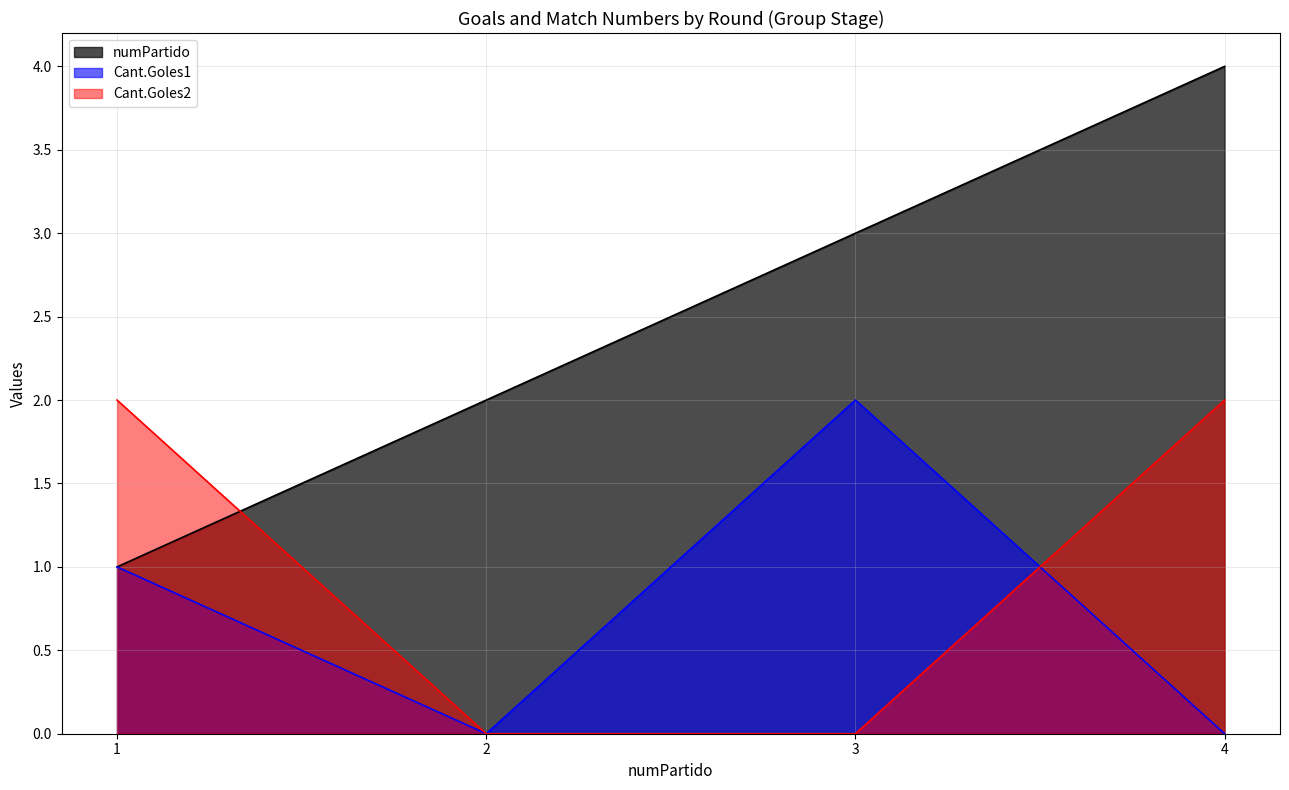

How many categories are shown in the chart?

4